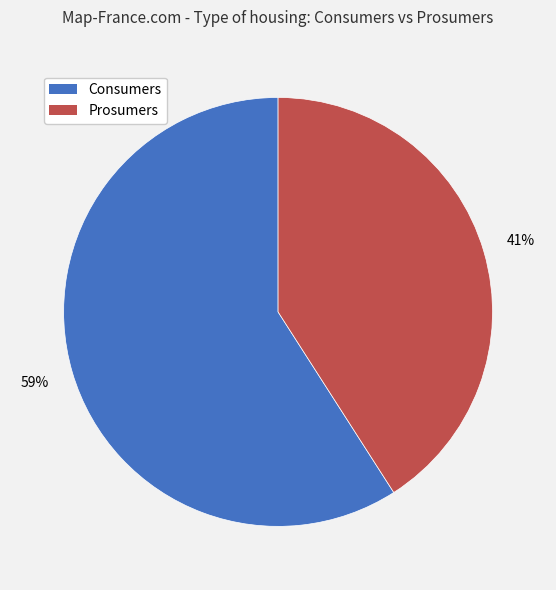

Which slice is the smallest?

Prosumers